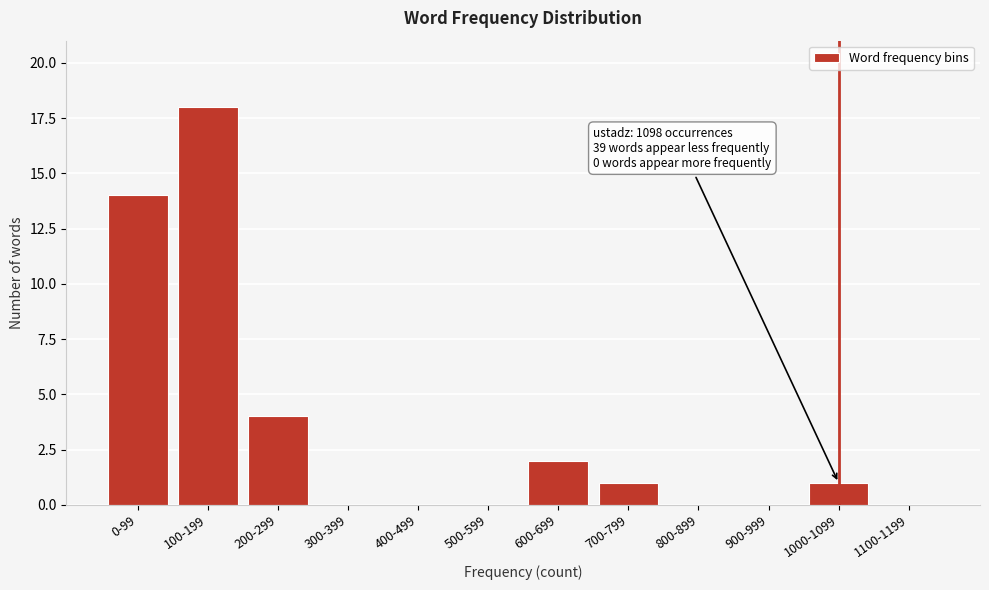

Reading right to left, extract all data points from this chart.

1100-1199=0	1000-1099=1	900-999=0	800-899=0	700-799=1	600-699=2	500-599=0	400-499=0	300-399=0	200-299=4	100-199=18	0-99=14